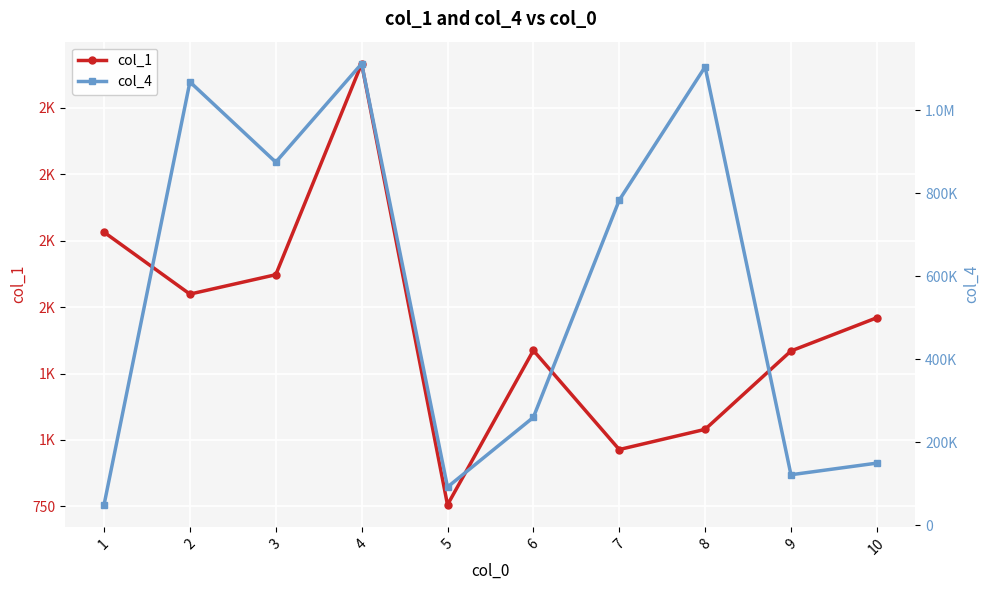

Which series has the largest range (max minus min)?

col_4